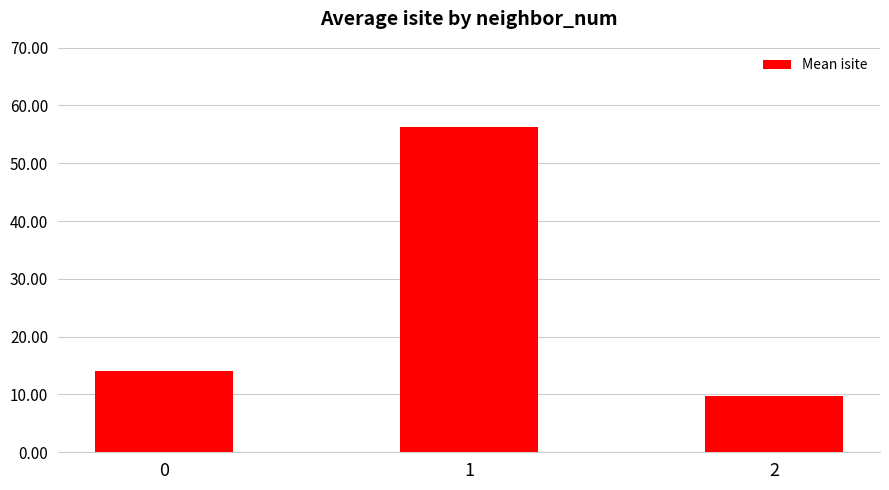

Approximately how many times larger is the value at 2 compared to 1?

0.2